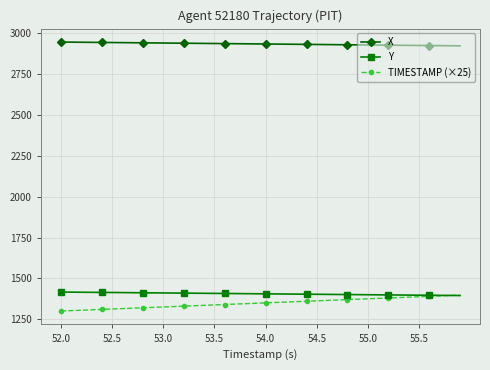

List the series in order of their peak value, lowest first.

TIMESTAMP (×25), Y, X